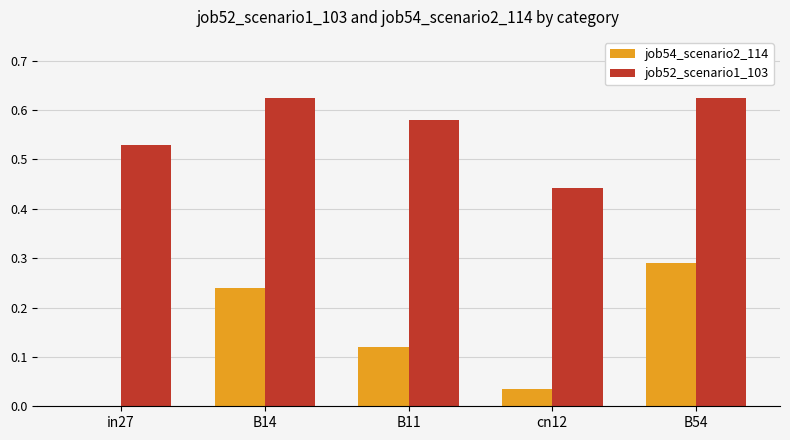

True or false: job54_scenario2_114 has a value of 0.0 at B11.

False